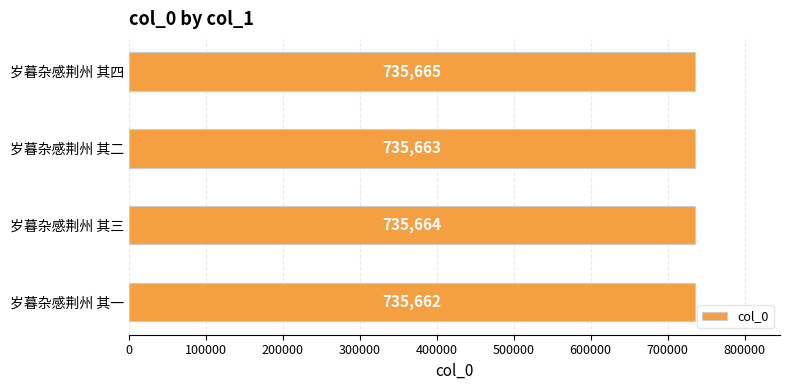

What is the difference between the maximum and minimum values?

3